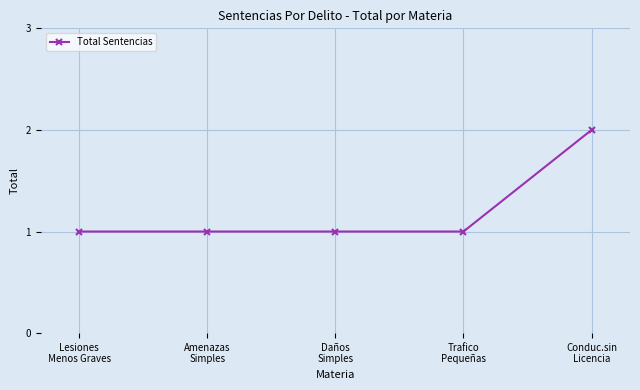

What is the value of the 4th point from the left?

1